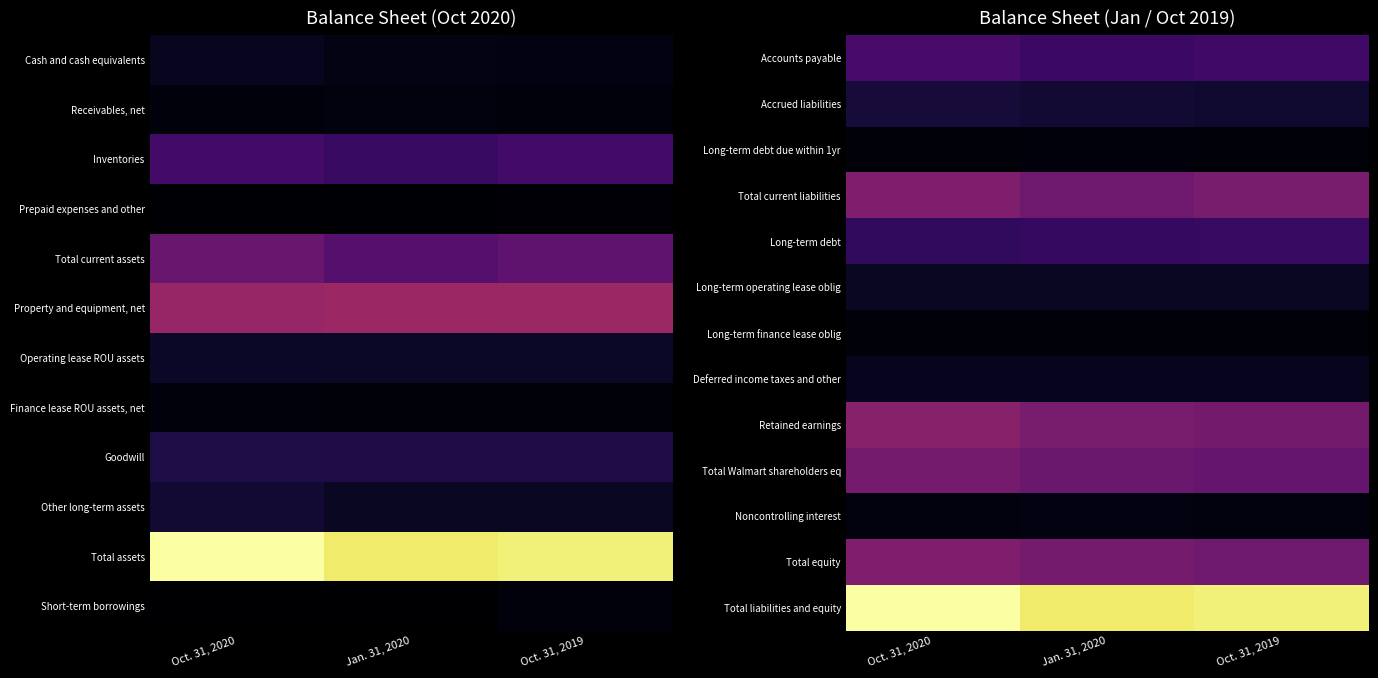

Which series changed the most between Oct. 31, 2020 and Jan. 31, 2020?

Total liabilities and equity